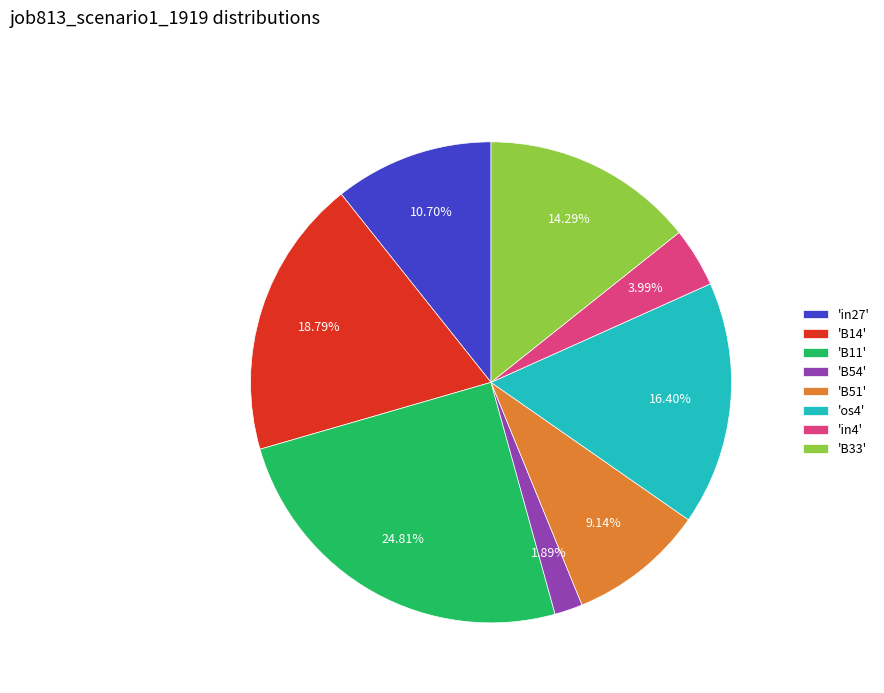

Rank the categories by value from highest to lowest.

'B11', 'B14', 'os4', 'B33', 'in27', 'B51', 'in4', 'B54'